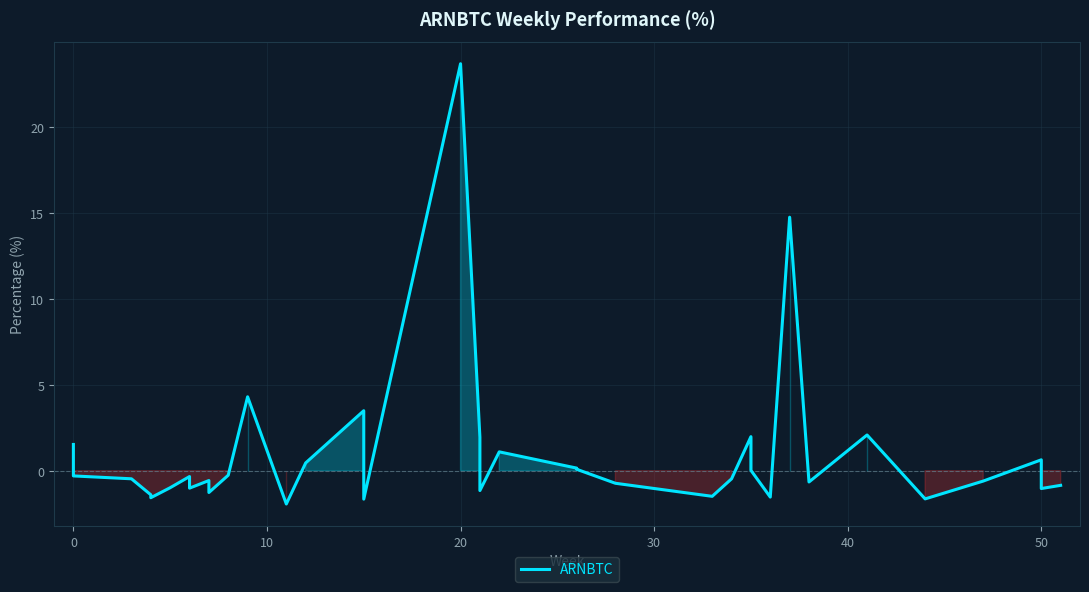

True or false: the data has more than 0 interior local peaks.

True